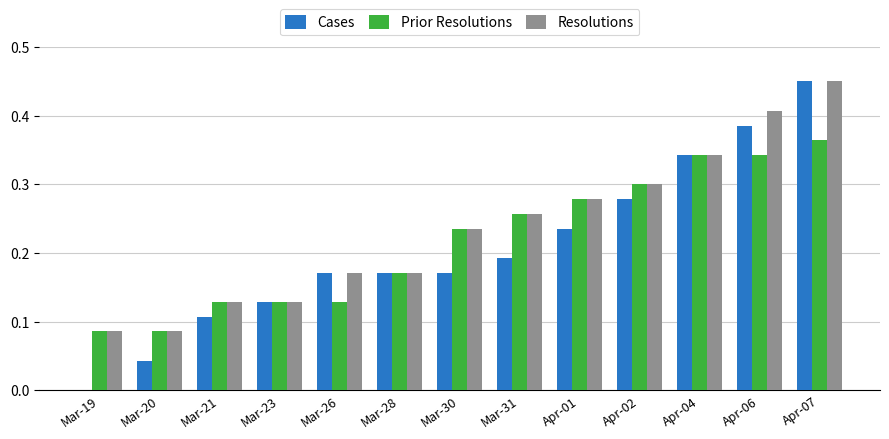

Between Apr-01 and Apr-06, which series saw the biggest shift?

Cases